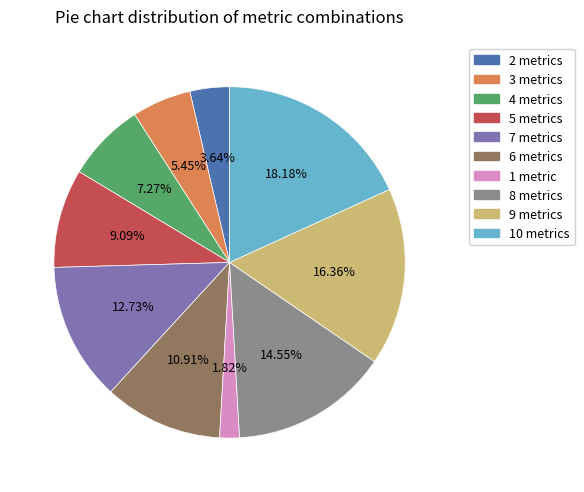

Rank the categories by value from highest to lowest.

10 metrics, 9 metrics, 8 metrics, 7 metrics, 6 metrics, 5 metrics, 4 metrics, 3 metrics, 2 metrics, 1 metric